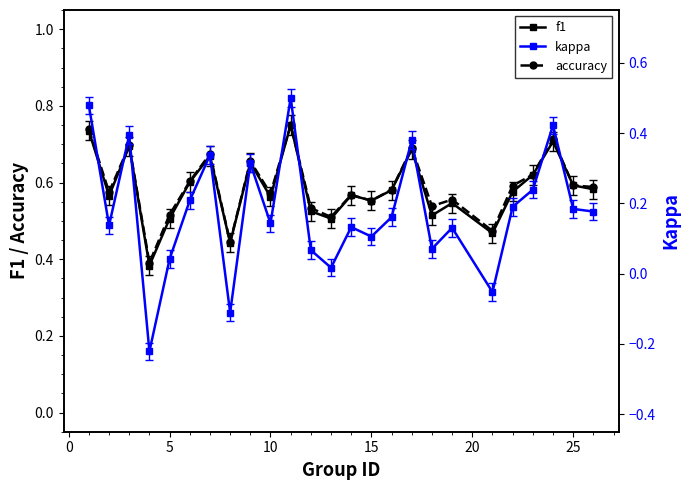

True or false: f1 has a value of 0.4 at 10.

False